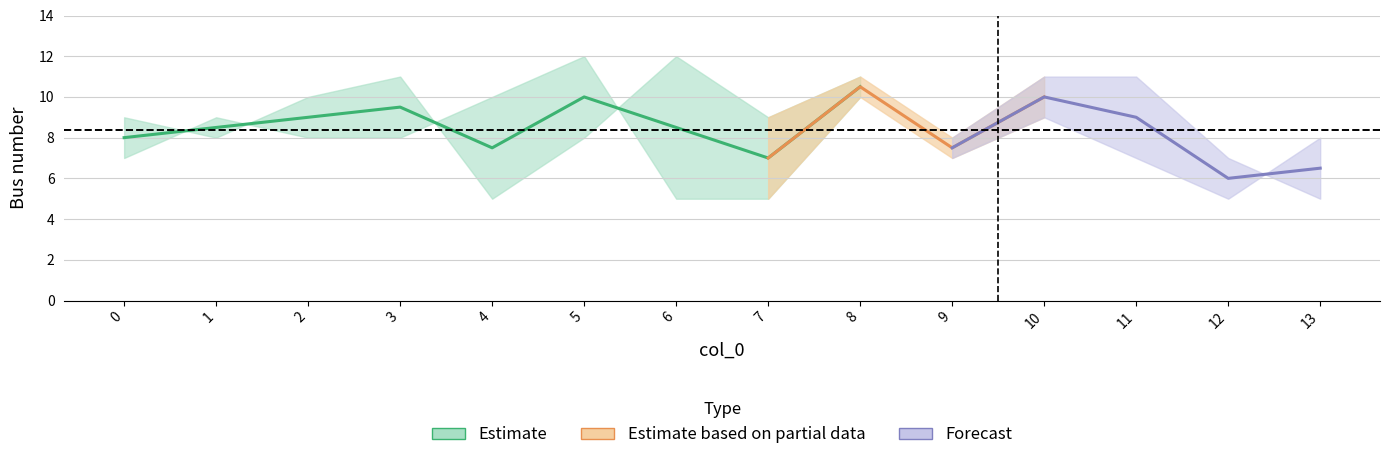

Is the value of from_bus at 2 greater than the value of to_bus at 3?

No